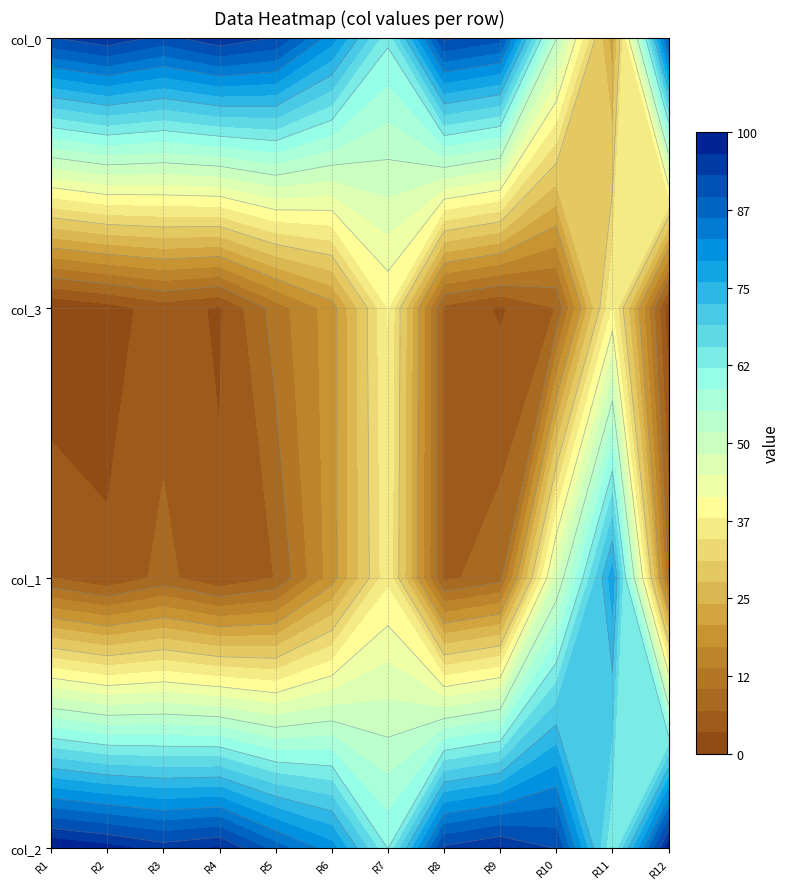

The value of col_2 at col_1 is 98. True or false?

True